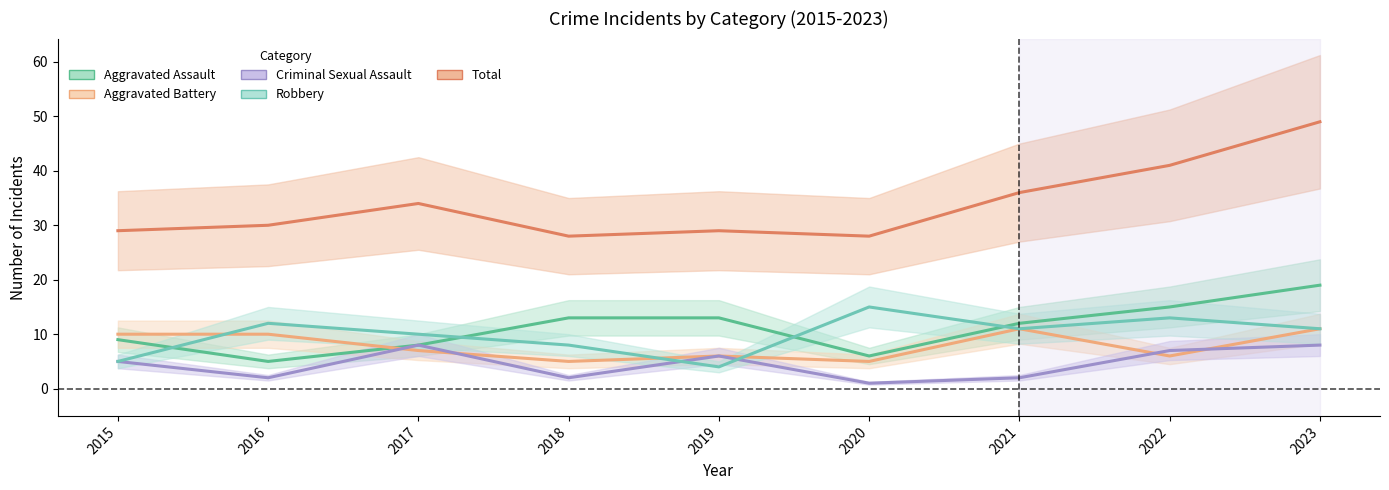

In Criminal Sexual Assault, how many points are lower than both neighbors (excluding endpoints)?

3